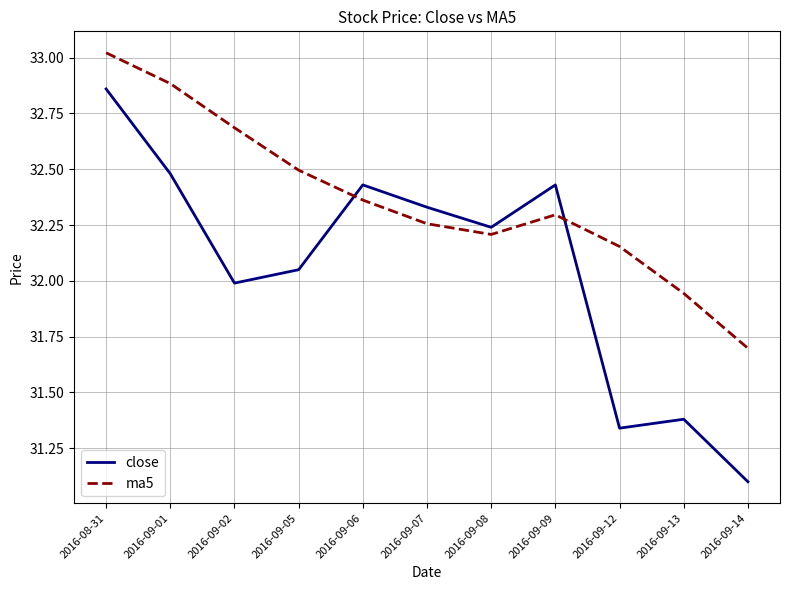

How many values in the close series exceed 32?

7